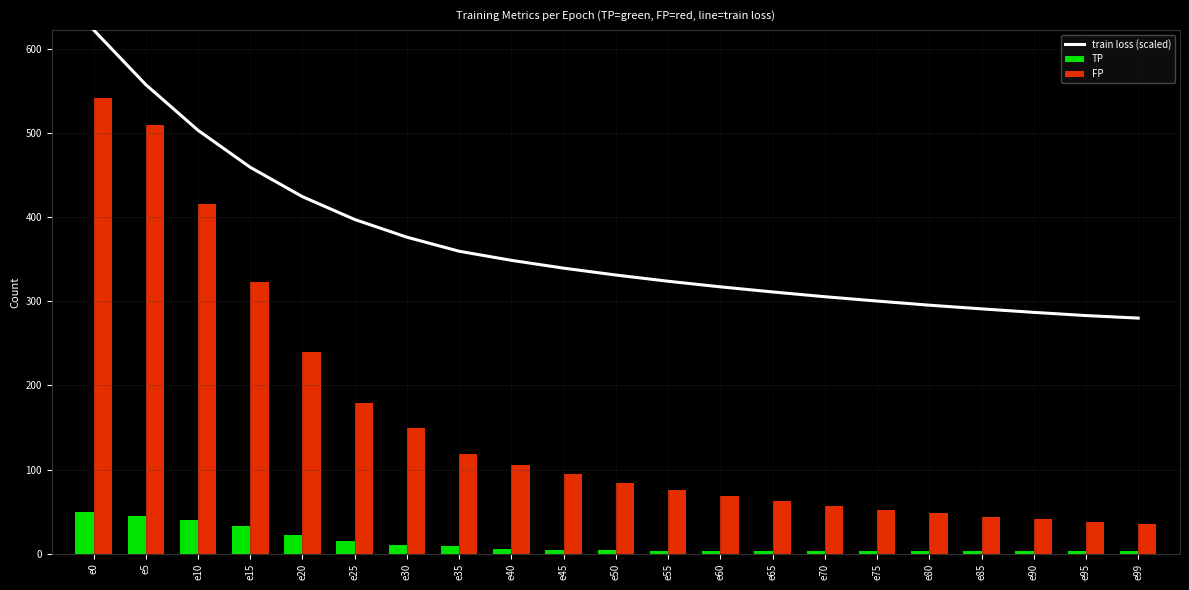

What are all the series names shown in the legend?

train loss (scaled), TP, FP